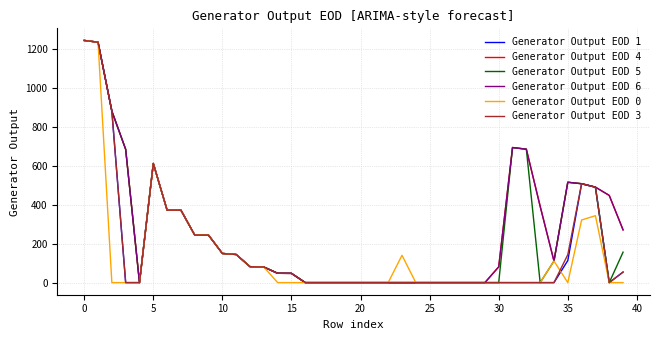

What is the maximum value shown in the chart?

1244.0